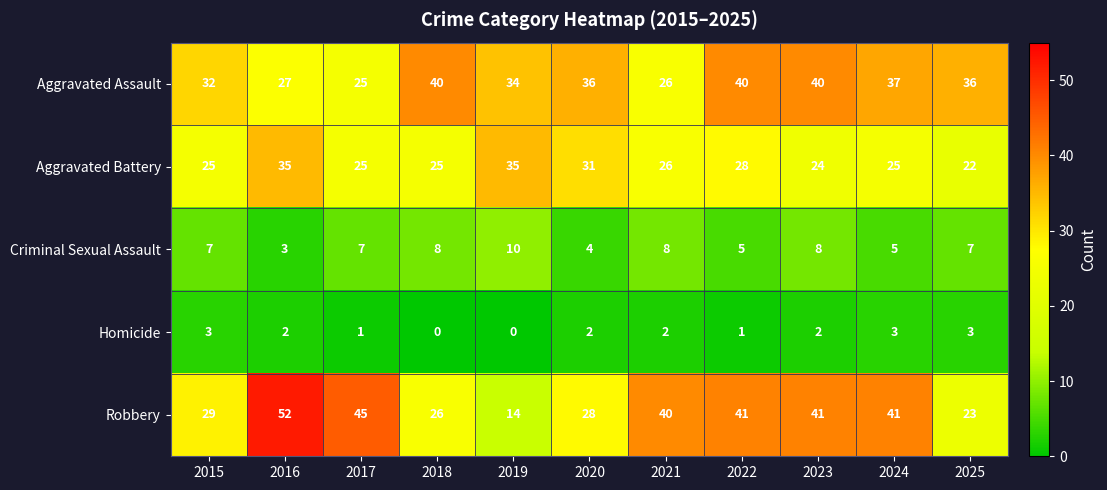

The value of Homicide at 2022 is 1. True or false?

True